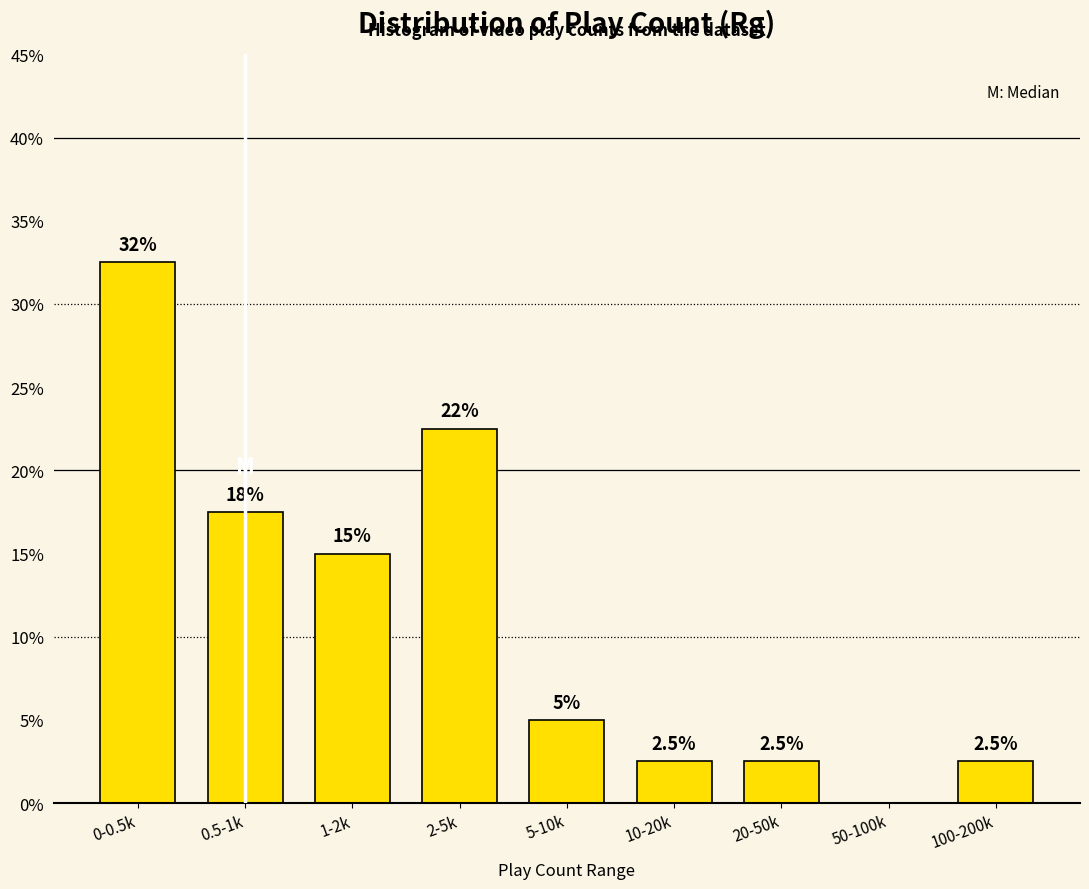

Reading left to right, extract all data points from this chart.

0-0.5k=32.5	0.5-1k=17.5	1-2k=15.0	2-5k=22.5	5-10k=5.0	10-20k=2.5	20-50k=2.5	50-100k=0.0	100-200k=2.5